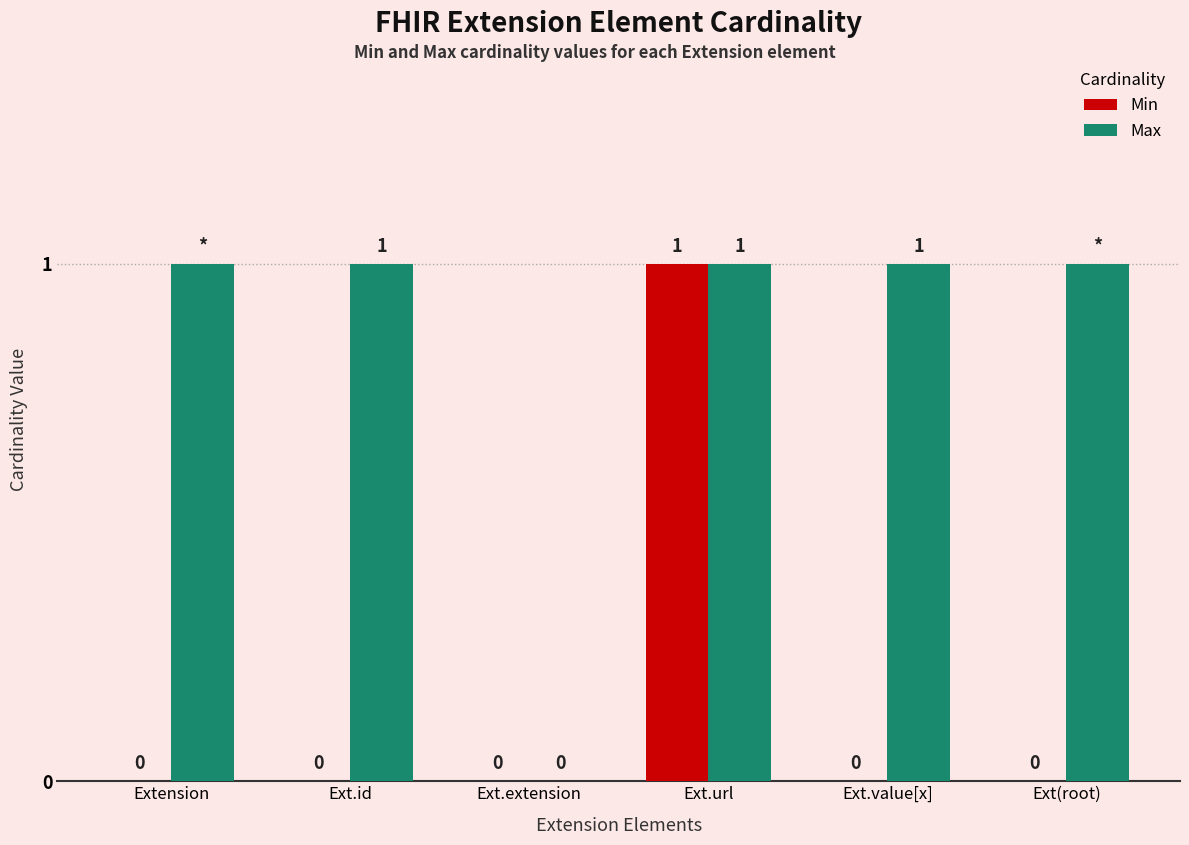

Which series changed the most between Ext.id and Ext.url?

Min